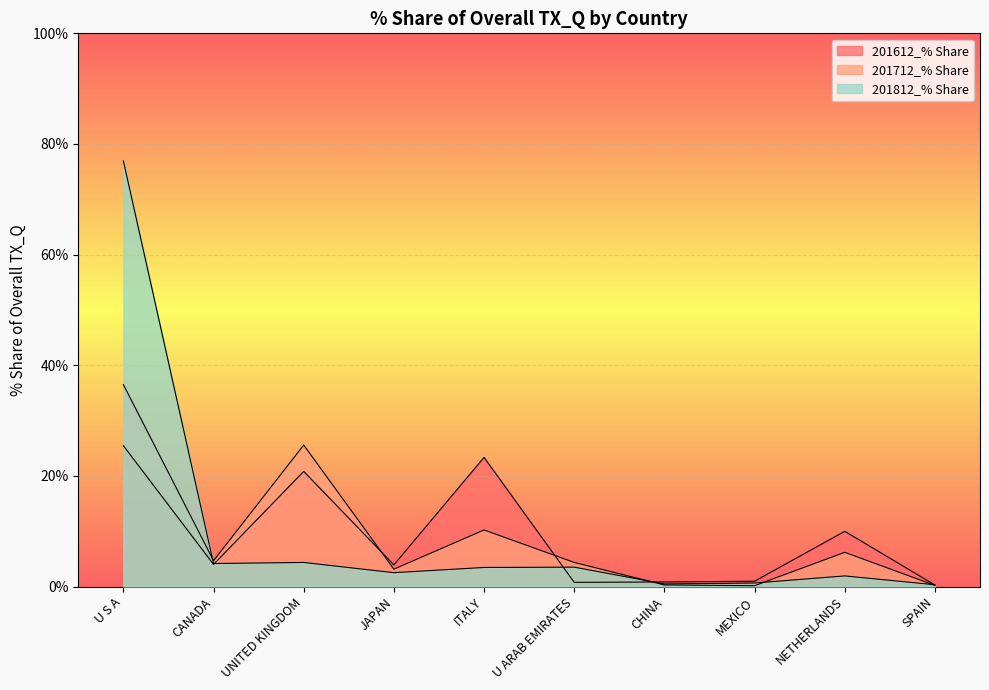

What is the minimum value for 201812_% Share?

0.3